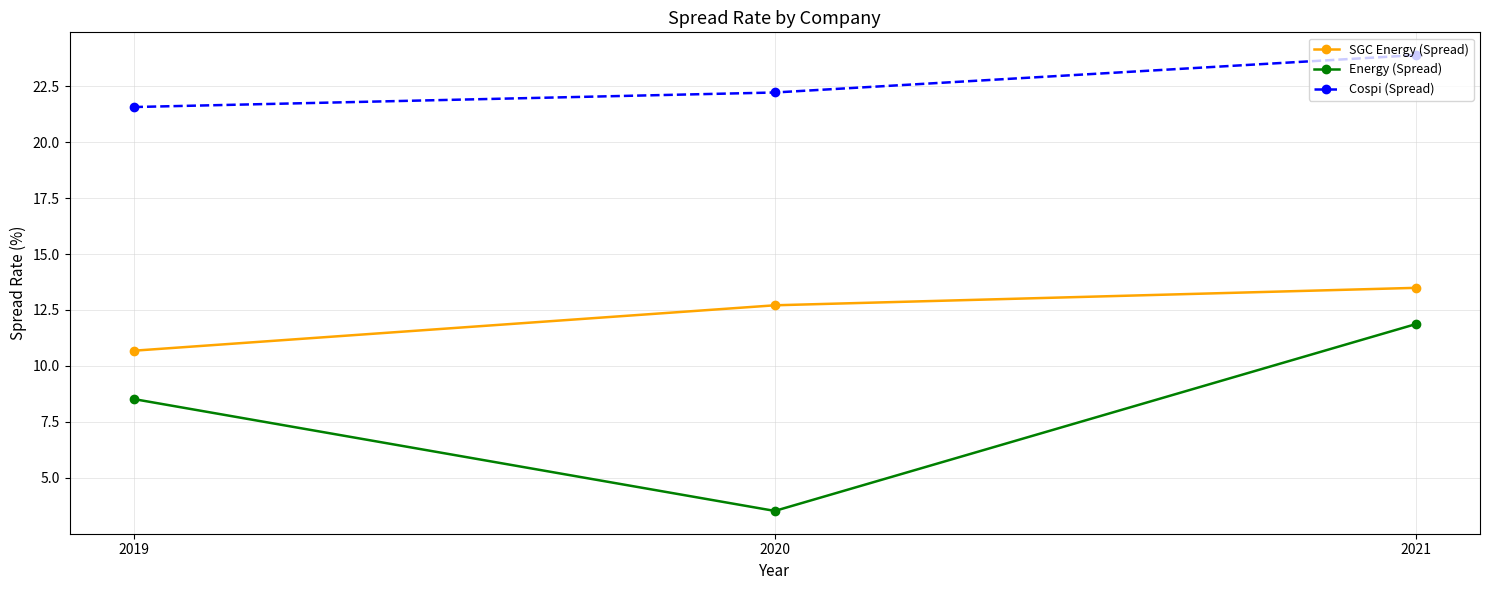

At 2021, list the series in order from largest to smallest.

Cospi (Spread), SGC Energy (Spread), Energy (Spread)